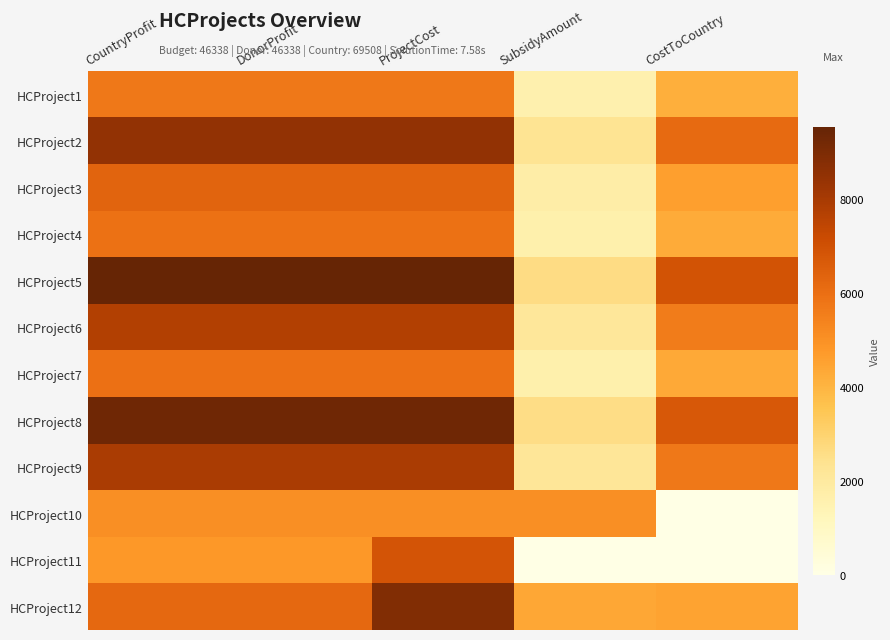

Rank the series at CostToCountry from highest to lowest value.

HCProject5, HCProject8, HCProject2, HCProject9, HCProject6, HCProject3, HCProject12, HCProject7, HCProject4, HCProject1, HCProject10, HCProject11